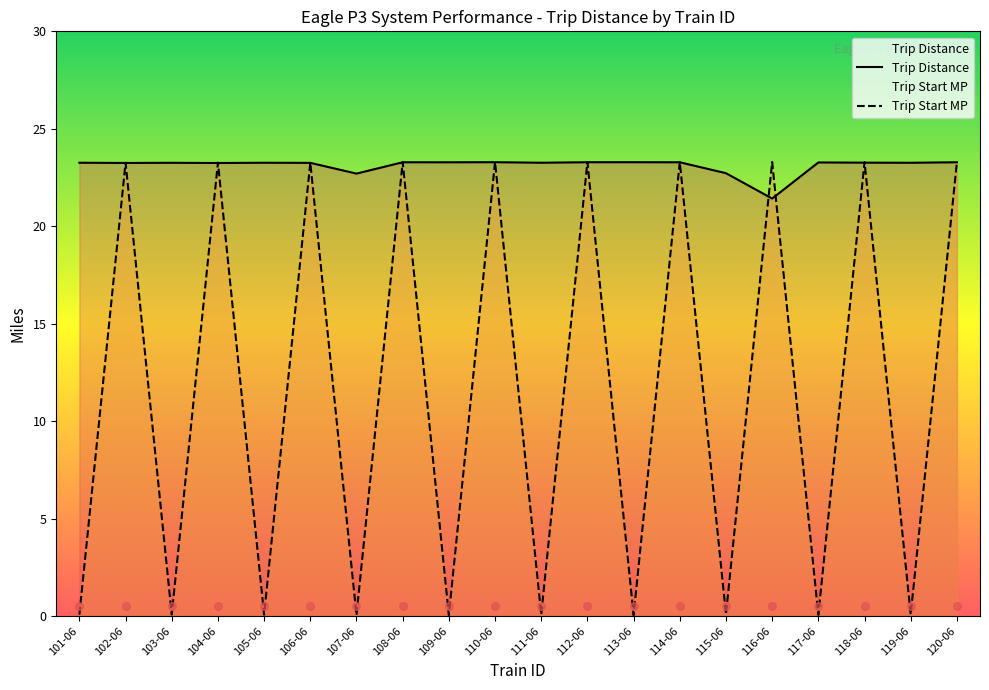

At how many categories does at least one series exceed 11?

20